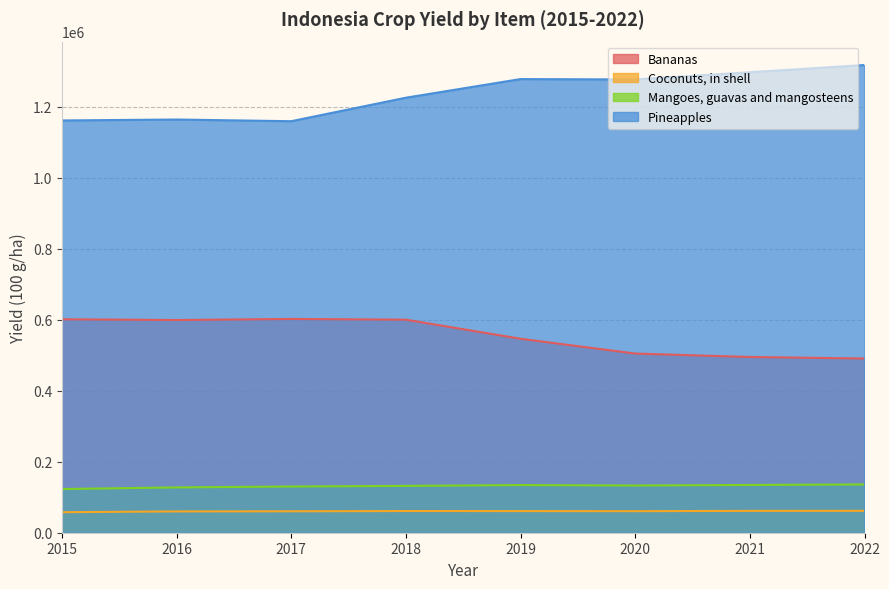

The Pineapples series shows 434830 at 2018. True or false?

False